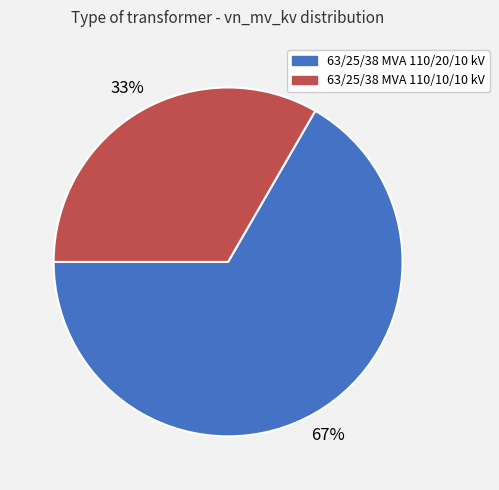

How many segments does this pie chart have?

2